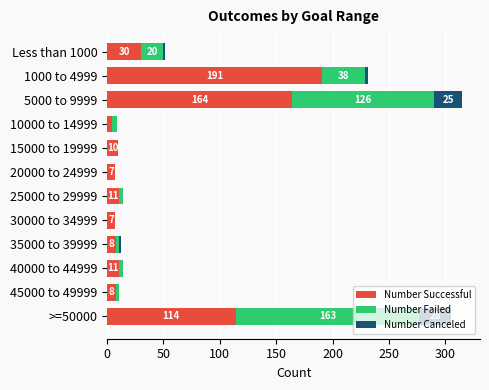

What is the total value across all series at 5000 to 9999?

315